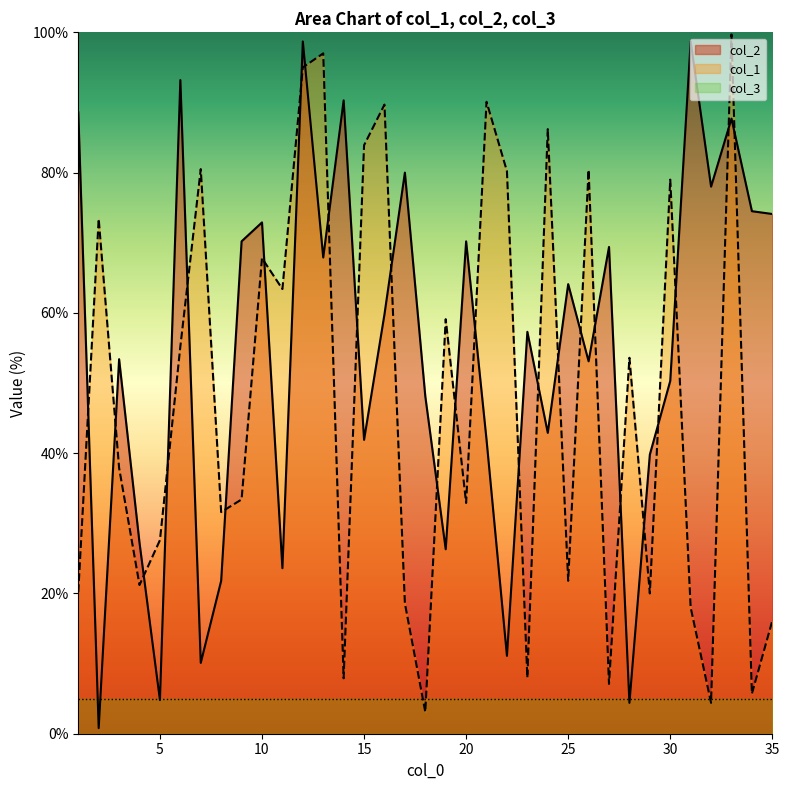

At which category does col_1 reach its first local peak?

2